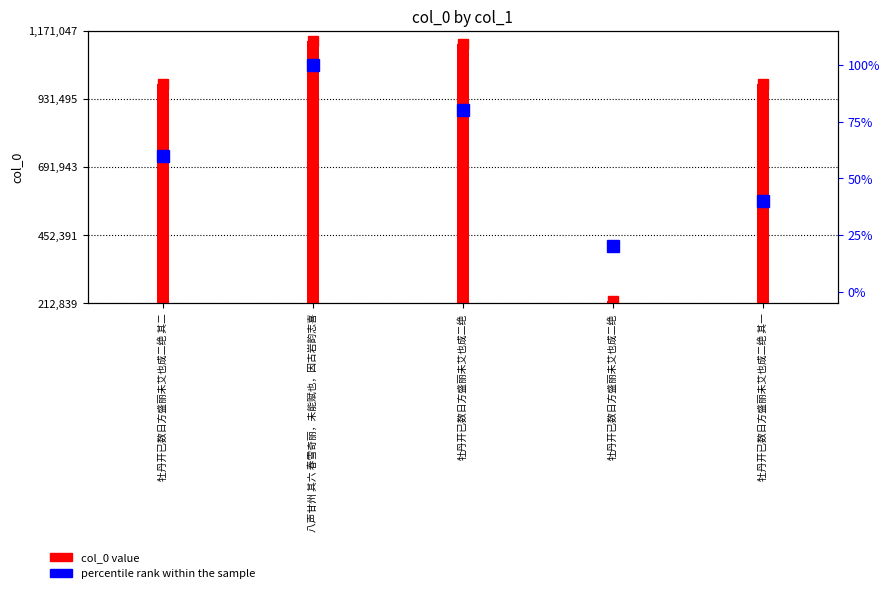

At which category does the chart reach its minimum across all series?

牡丹开已数日方盛丽未艾也成二绝